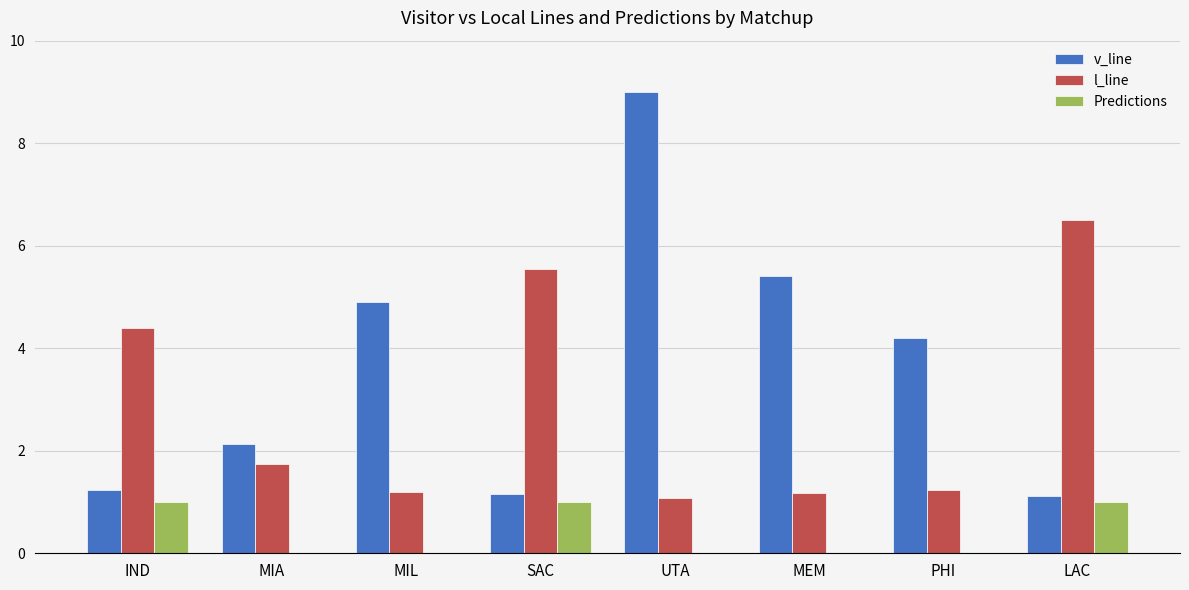

Where does the v_line series first go above 4?

MIL